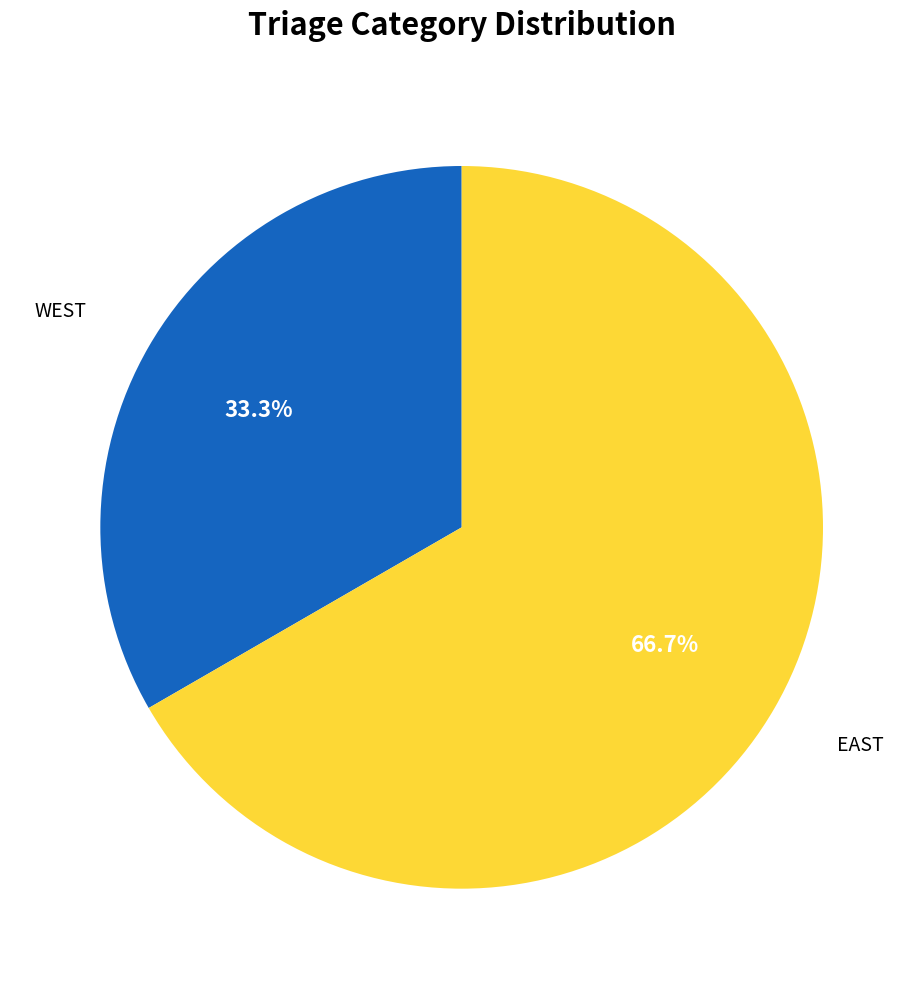

How many slices are in this pie chart?

2